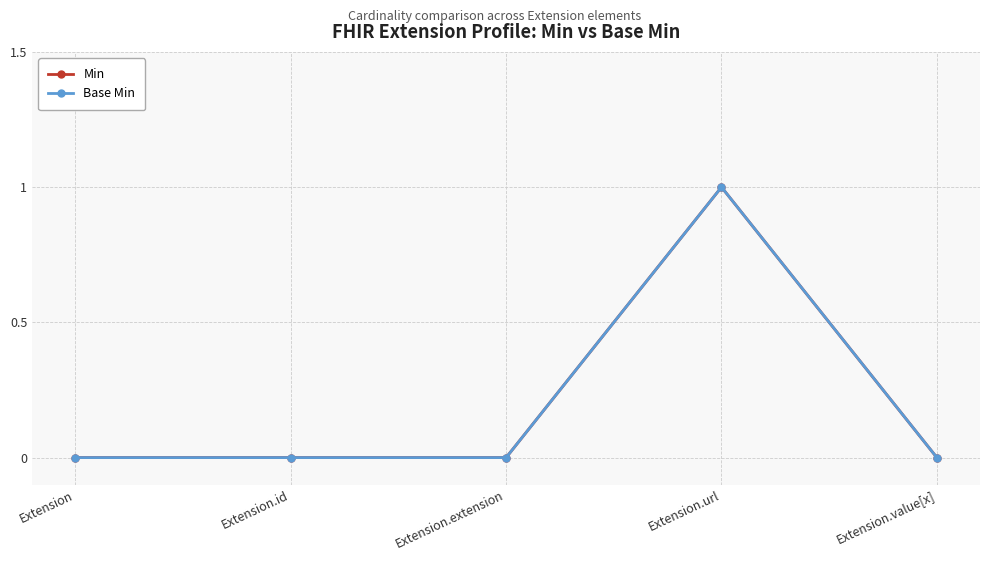

What is the label of the 2nd point from the left?

Extension.id